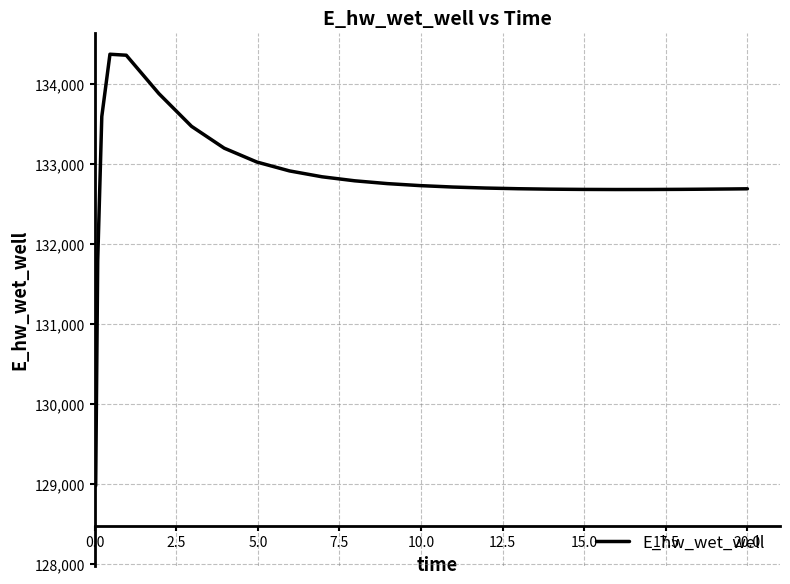

What is the greatest value displayed?

134372.6